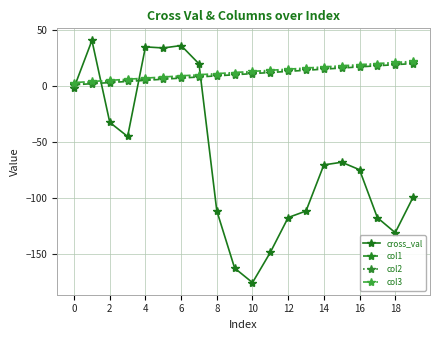

What is the minimum value shown in the chart?

-175.7